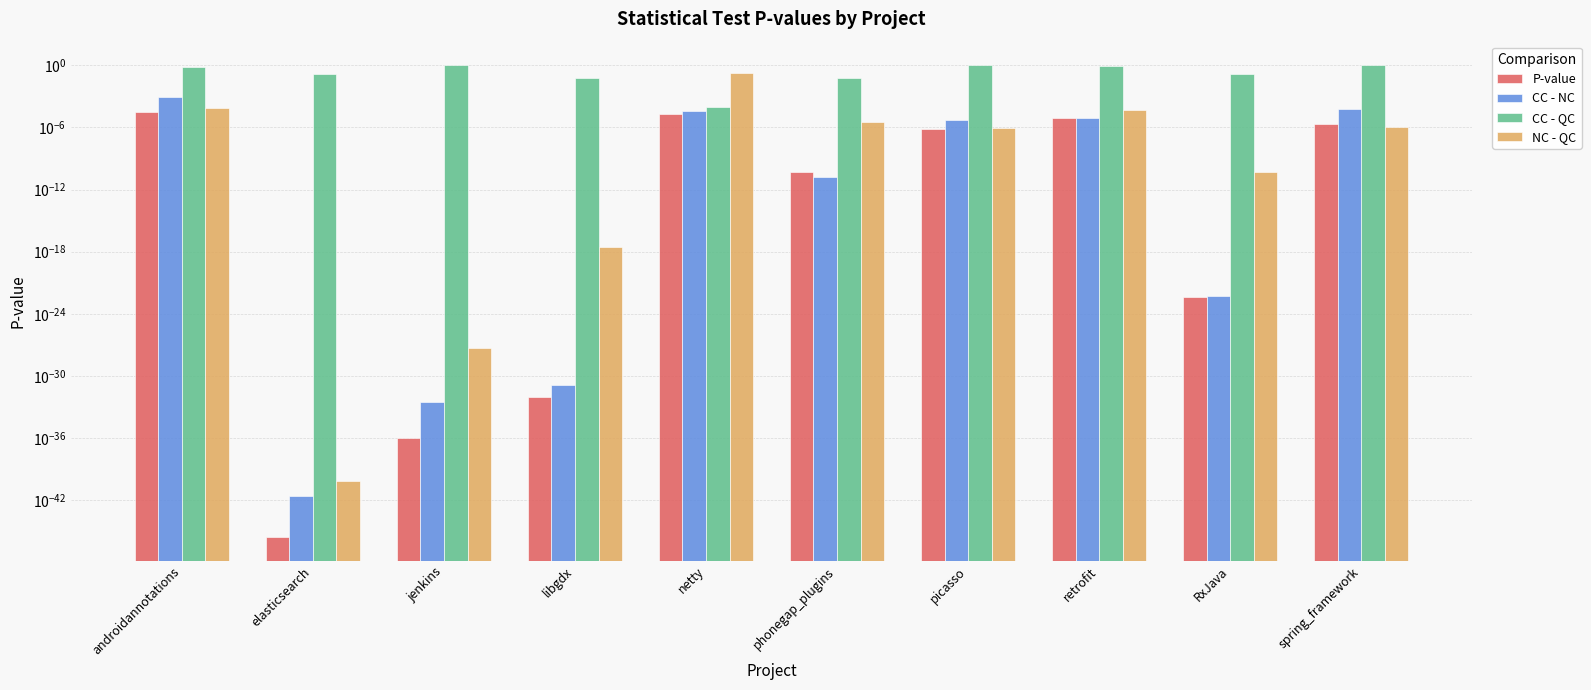

Reading left to right, what are all the values shown in this chart?

P-value: 0.0	0.0	0.0	0.0	0.0	0.0	0.0	0.0	0.0	0.0
CC - NC: 0.0	0.0	0.0	0.0	0.0	0.0	0.0	0.0	0.0	0.0
CC - QC: 0.7	0.1	1.0	0.1	0.0	0.1	1.0	0.8	0.1	1.0
NC - QC: 0.0	0.0	0.0	0.0	0.2	0.0	0.0	0.0	0.0	0.0